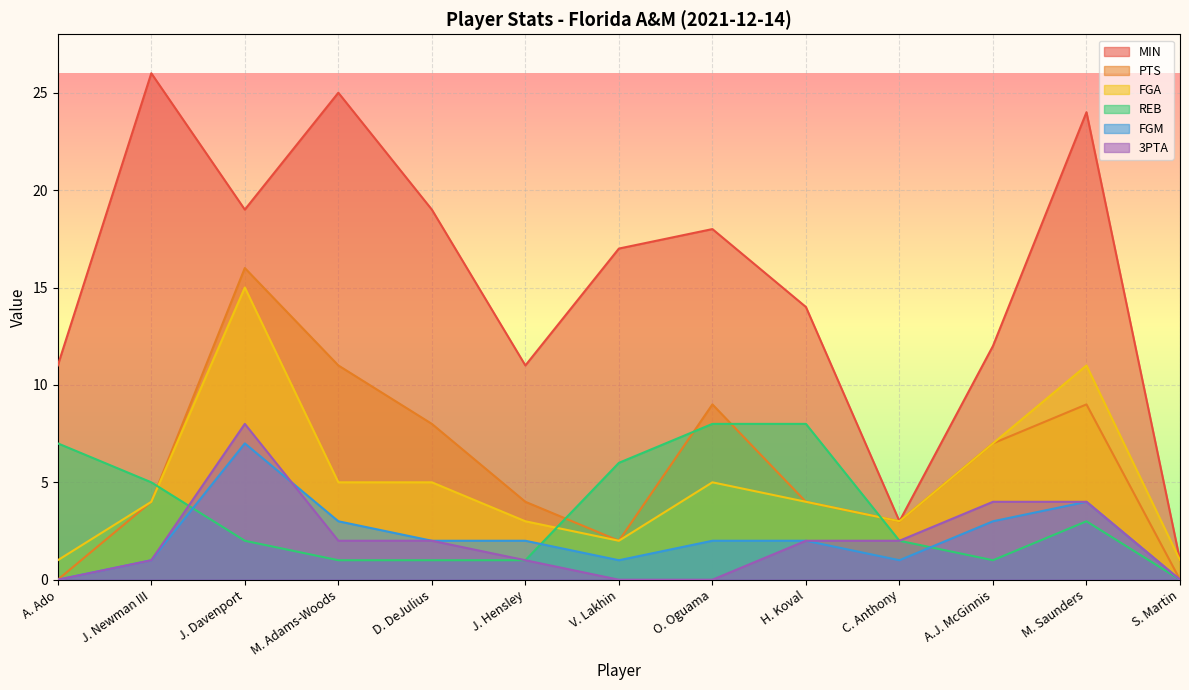

Does the chart display data point markers on the line(s)?

No